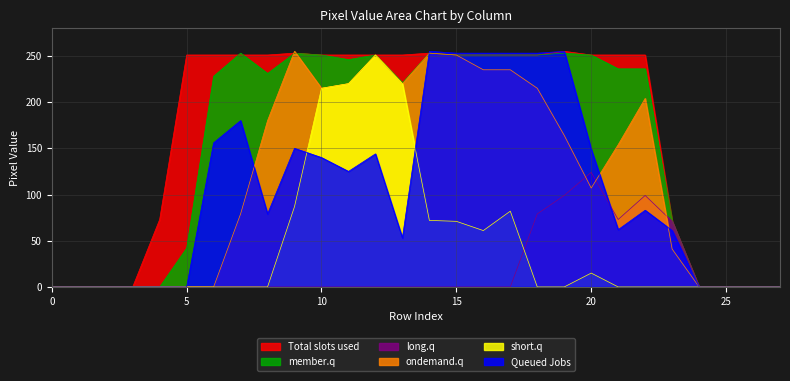

Does the chart display data point markers on the line(s)?

No